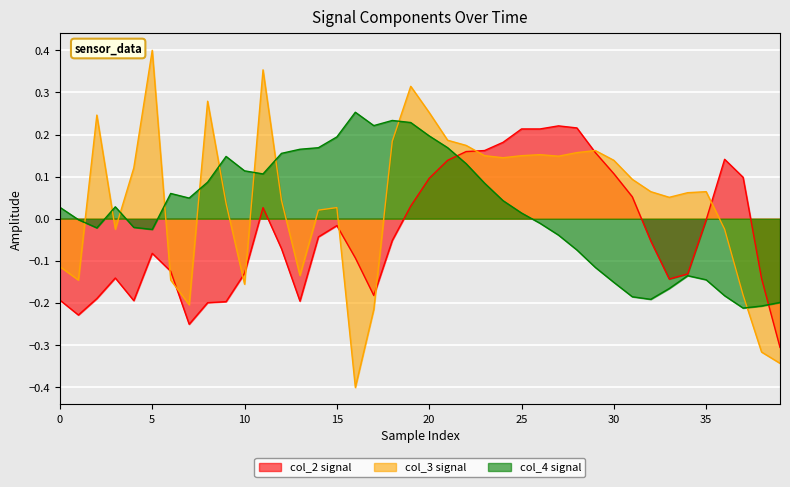

Reading left to right, what are all the values shown in this chart?

col_2: -0.2	-0.2	-0.2	-0.1	-0.2	-0.1	-0.1	-0.3	-0.2	-0.2	-0.1	0.0	-0.1	-0.2	-0.0	-0.0	-0.1	-0.2	-0.1	0.0	0.1	0.1	0.2	0.2	0.2	0.2	0.2	0.2	0.2	0.2	0.1	0.1	-0.1	-0.1	-0.1	-0.0	0.1	0.1	-0.1	-0.3
col_3: -0.1	-0.1	0.2	-0.0	0.1	0.4	-0.1	-0.2	0.3	0.0	-0.2	0.4	0.0	-0.1	0.0	0.0	-0.4	-0.2	0.2	0.3	0.3	0.2	0.2	0.1	0.1	0.1	0.2	0.1	0.2	0.2	0.1	0.1	0.1	0.1	0.1	0.1	-0.0	-0.2	-0.3	-0.3
col_4: 0.0	-0.0	-0.0	0.0	-0.0	-0.0	0.1	0.0	0.1	0.1	0.1	0.1	0.2	0.2	0.2	0.2	0.3	0.2	0.2	0.2	0.2	0.2	0.1	0.1	0.0	0.0	-0.0	-0.0	-0.1	-0.1	-0.2	-0.2	-0.2	-0.2	-0.1	-0.1	-0.2	-0.2	-0.2	-0.2